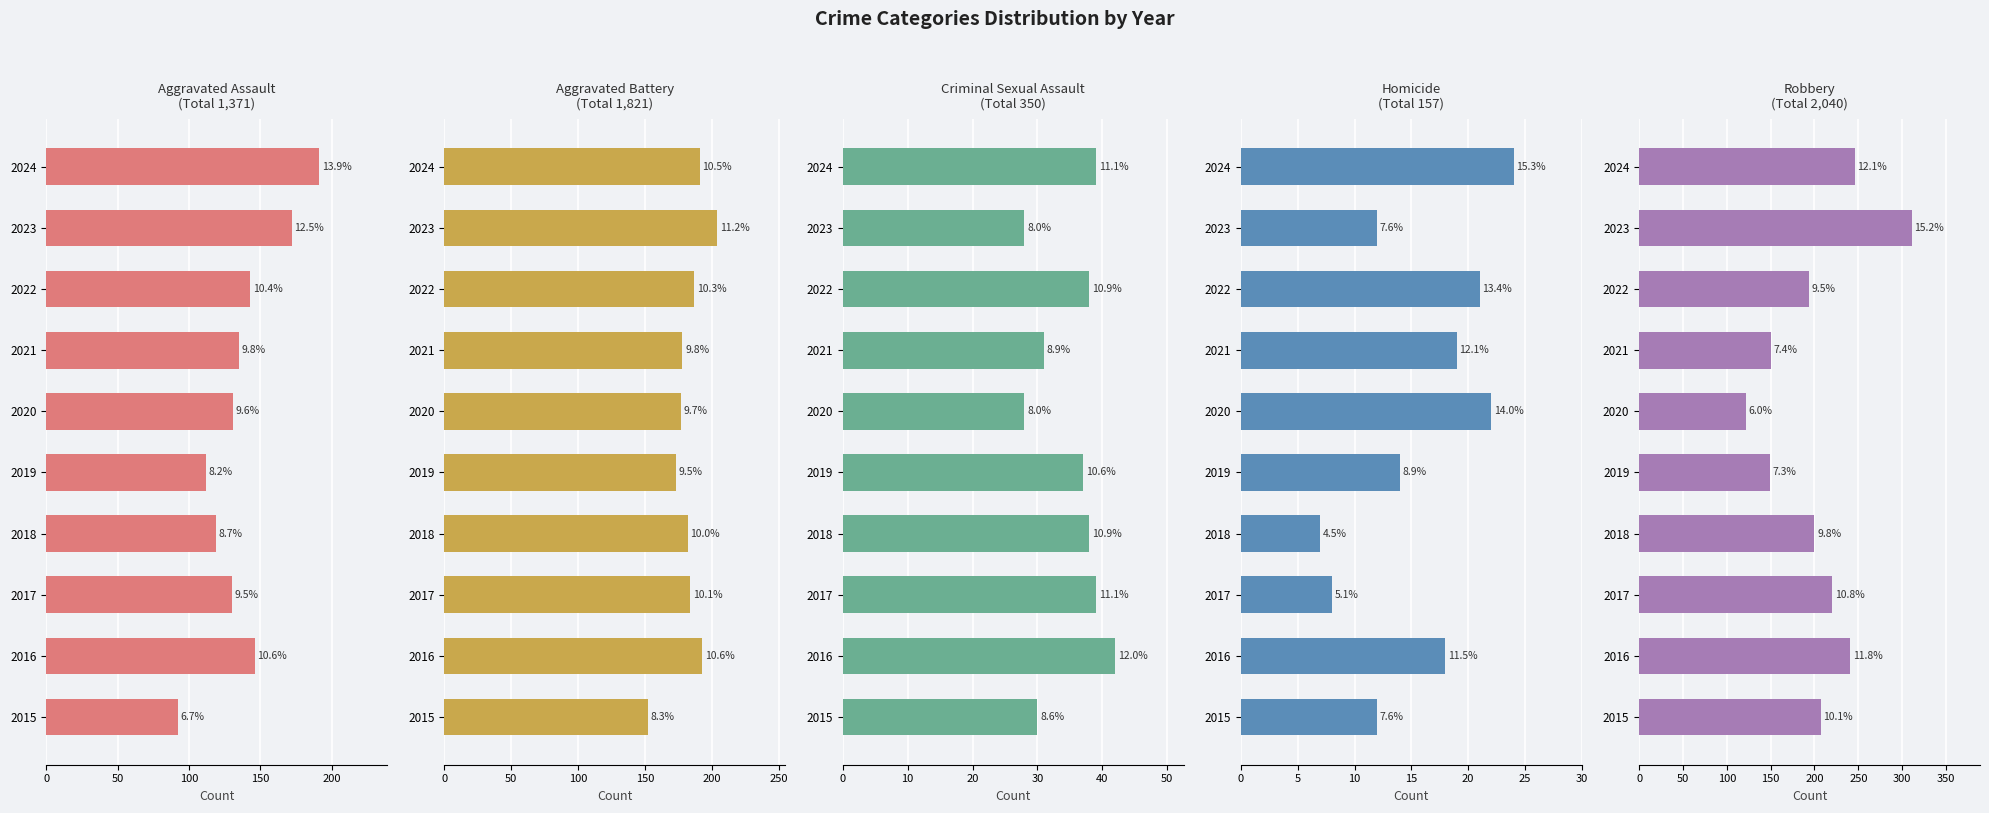

List the series in order of their peak value, lowest first.

Homicide, Criminal Sexual Assault, Aggravated Assault, Aggravated Battery, Robbery